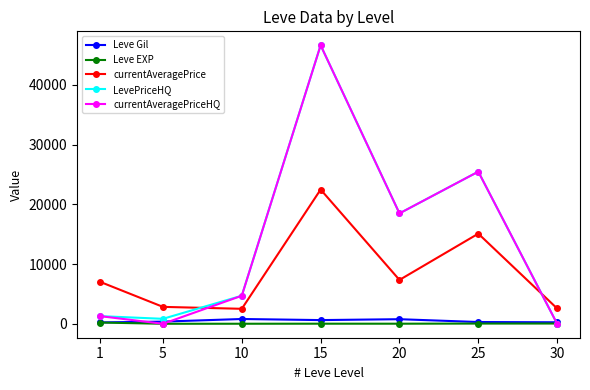

What is the average value of the LevePriceHQ series?

13921.6